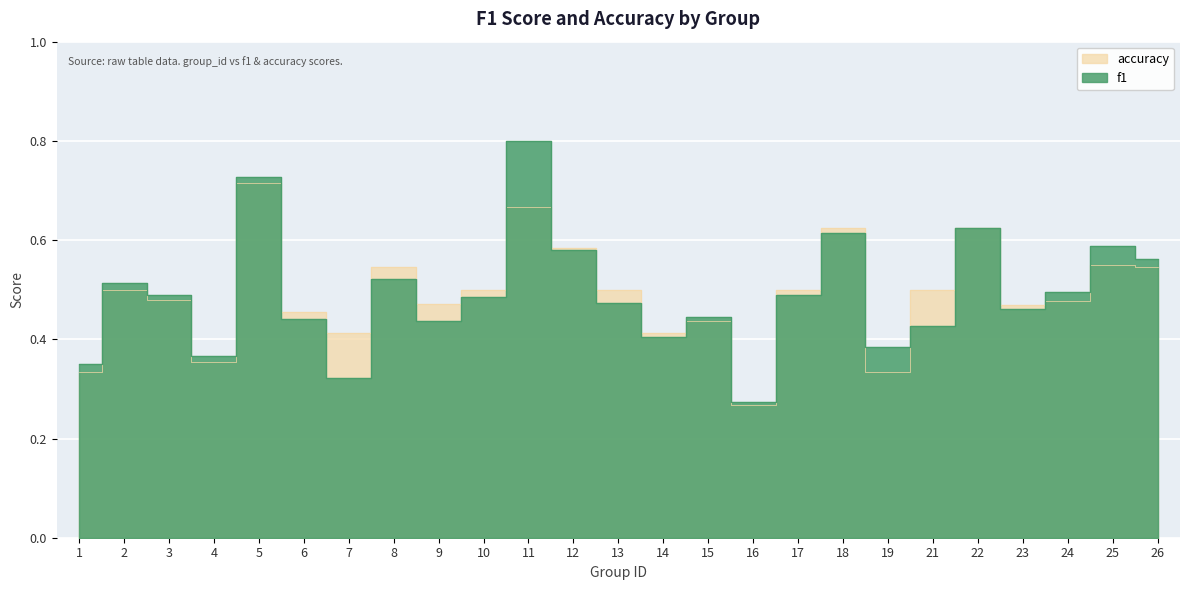

What is the total value across all series at 13?

1.0